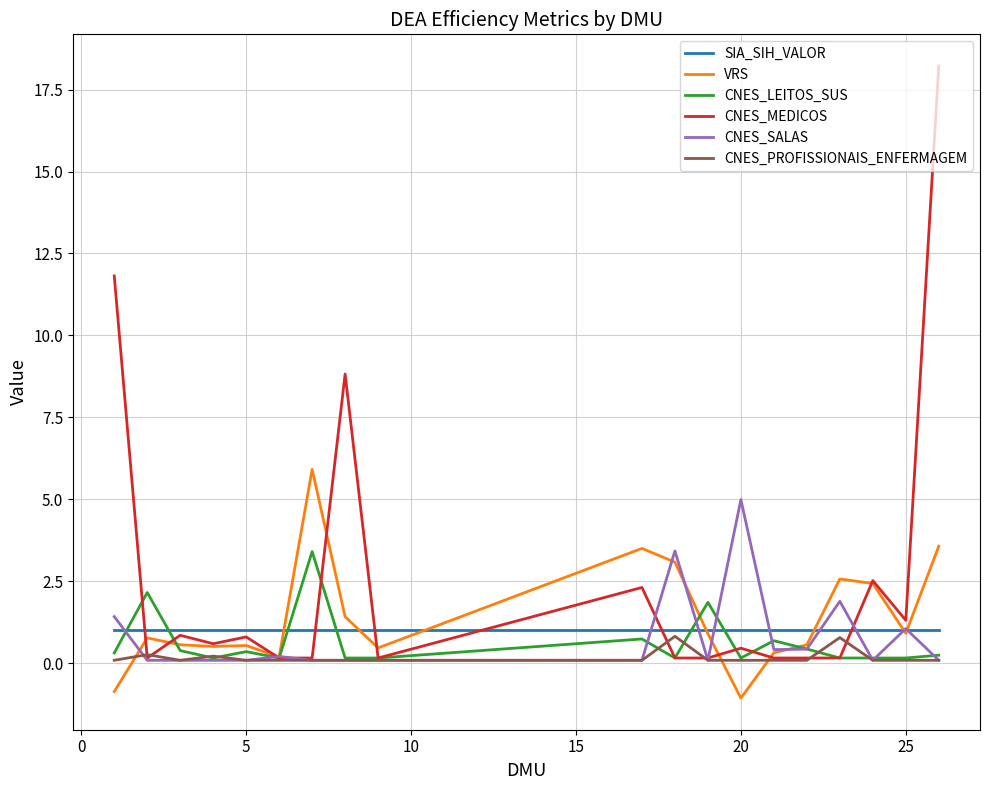

Which series has the largest total across all categories?

CNES_MEDICOS